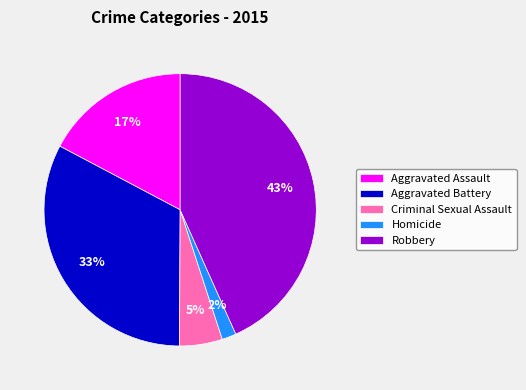

Which category has the biggest portion of the pie?

Robbery